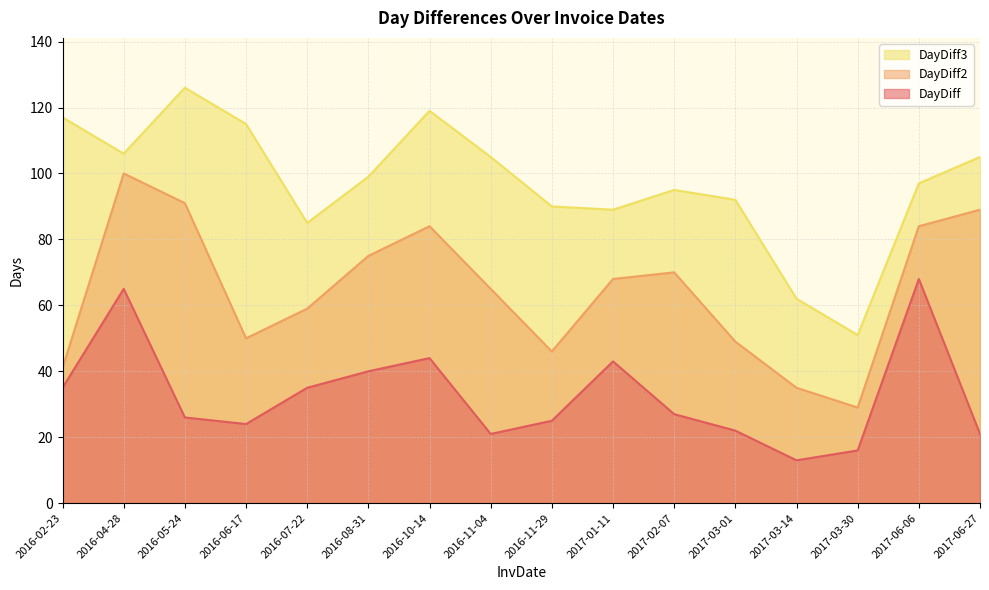

Reading right to left, what are all the values shown in this chart?

DayDiff: 21	68	16	13	22	27	43	25	21	44	40	35	24	26	65	35
DayDiff2: 89	84	29	35	49	70	68	46	65	84	75	59	50	91	100	41
DayDiff3: 105	97	51	62	92	95	89	90	105	119	99	85	115	126	106	117